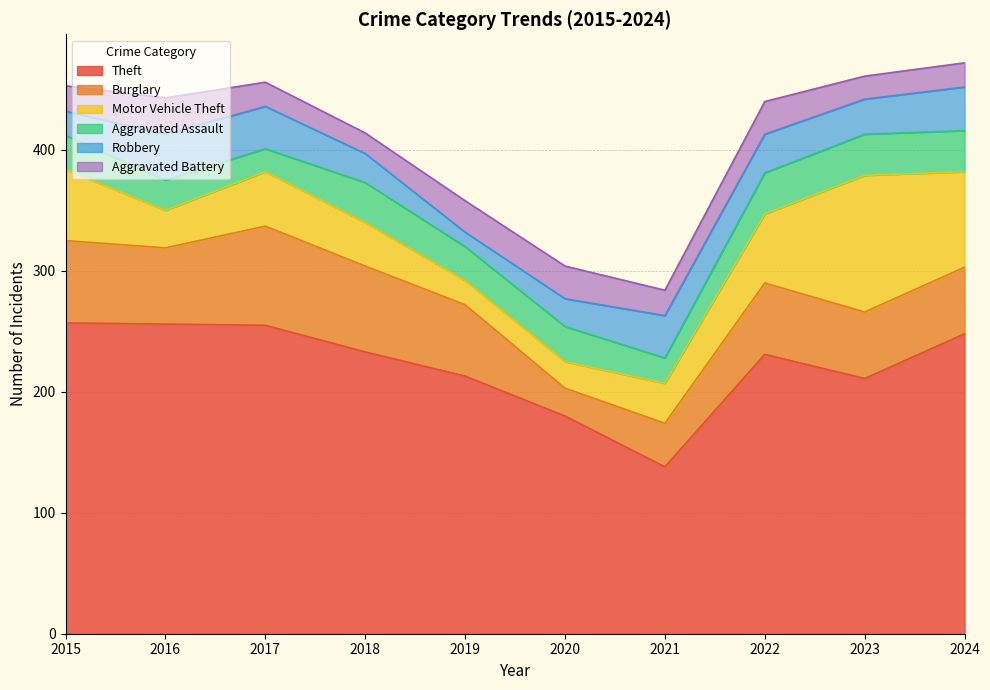

Is the value of Aggravated Battery at 2018 greater than the value of Aggravated Assault at 2022?

No